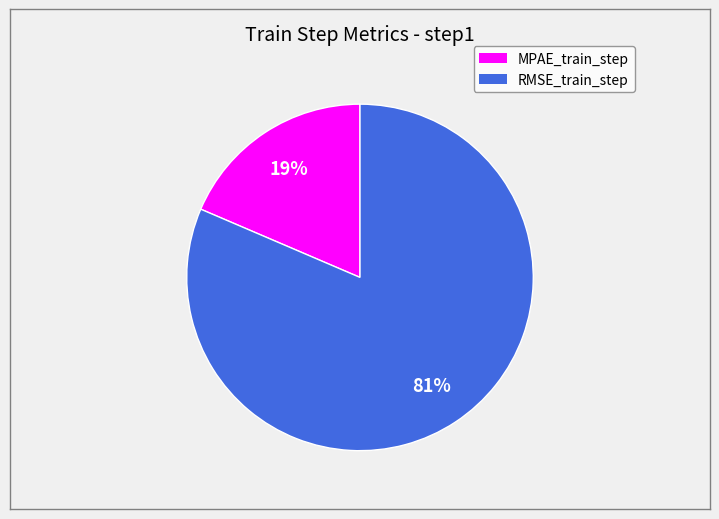

The MPAE_train_step slice represents 24% of the pie. True or false?

False